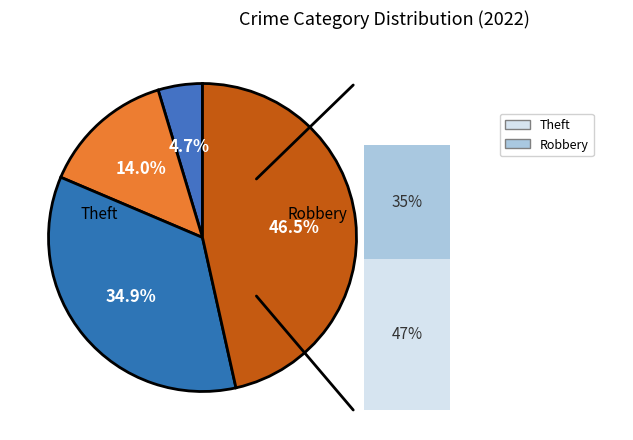

How many slices are in this pie chart?

4